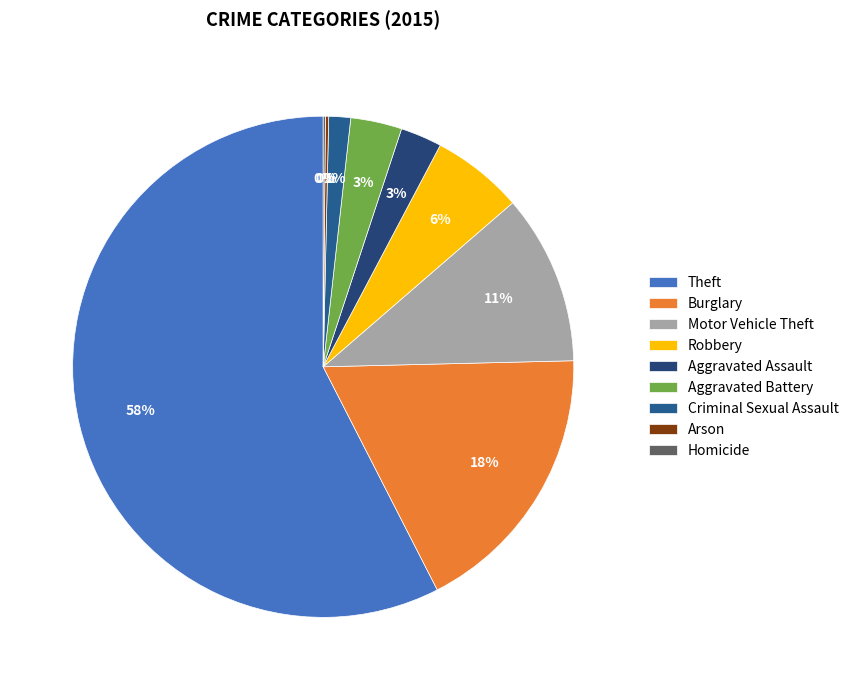

True or false: Criminal Sexual Assault accounts for 1% of the total.

True